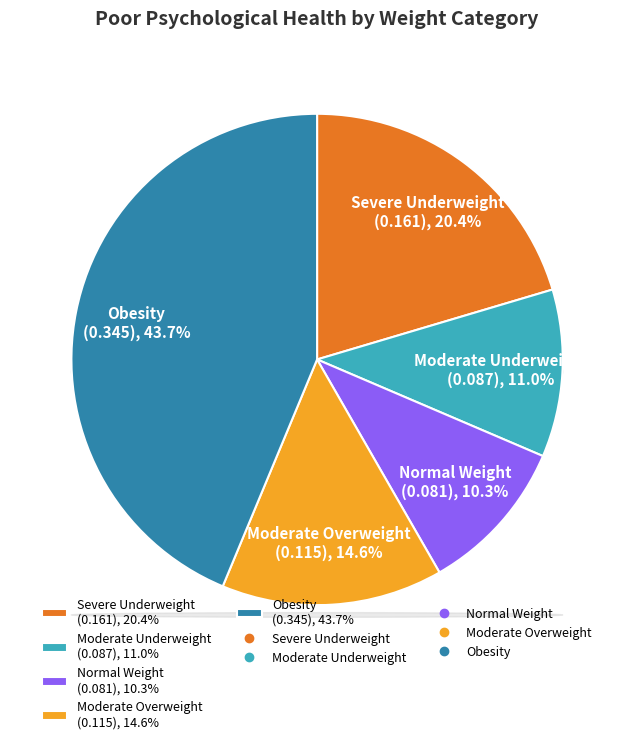

To the nearest percent, what is the combined percentage of Normal Weight and Severe Underweight?

31%